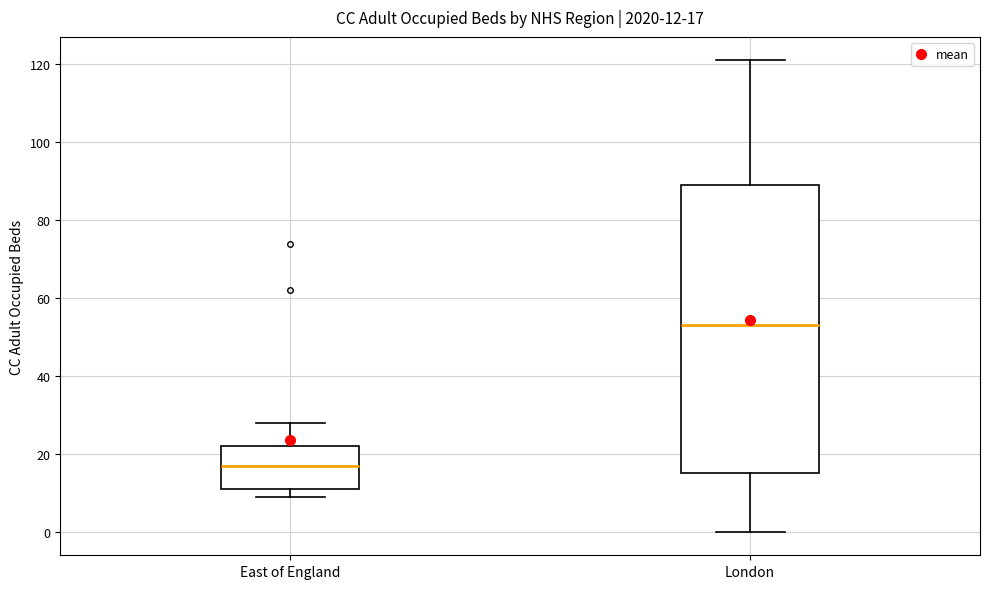

Which box's median line is the highest?

London